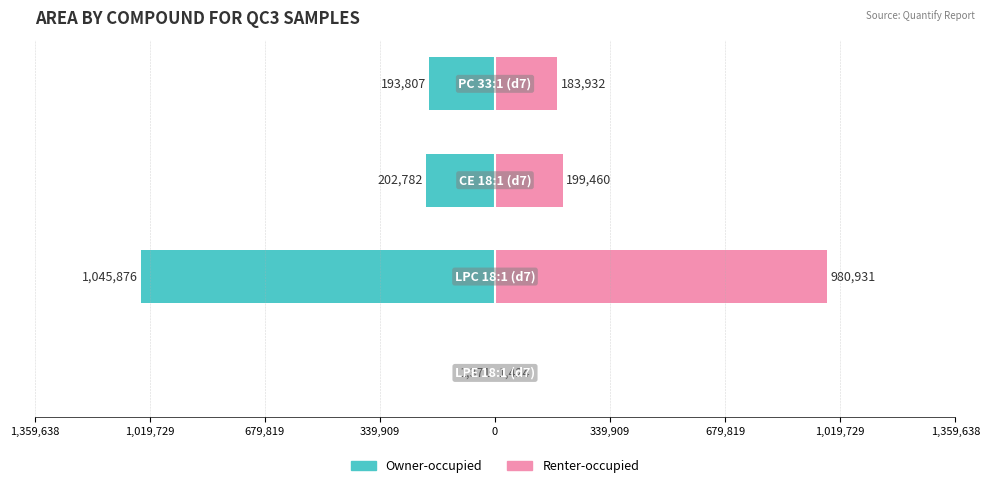

What is the value of the Renter-occupied bar at the 1st from the left?

1424